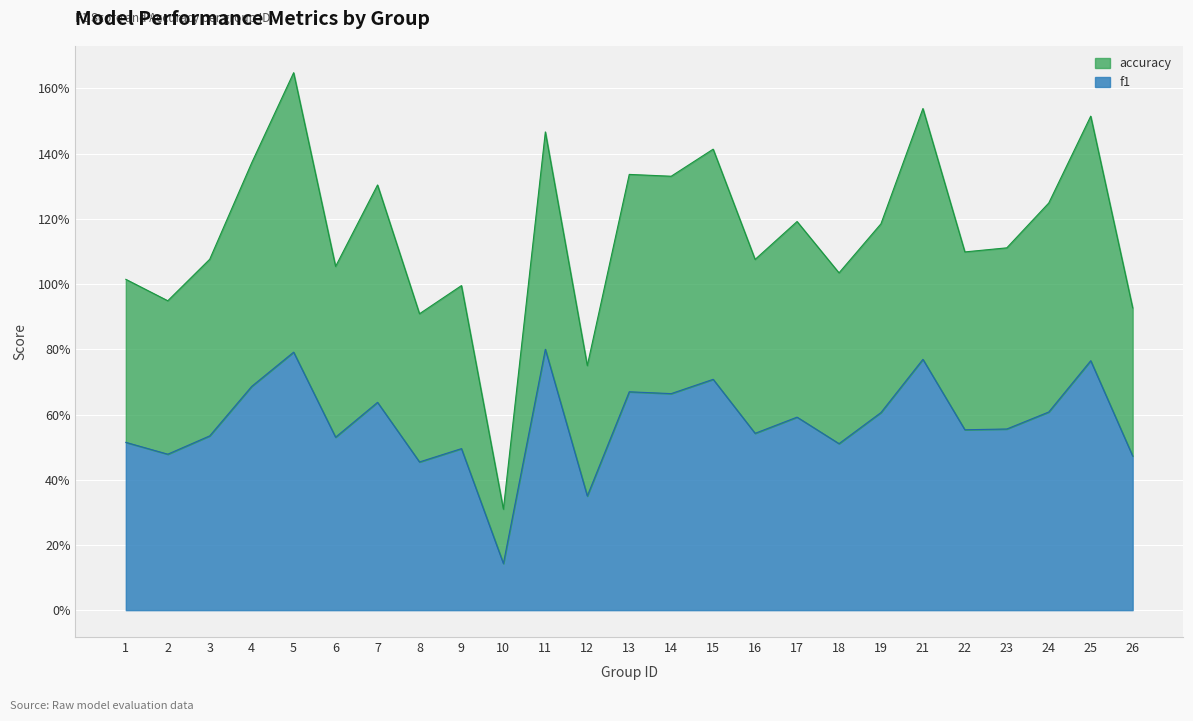

Is the value of f1 at 13 greater than the value of accuracy at 18?

No